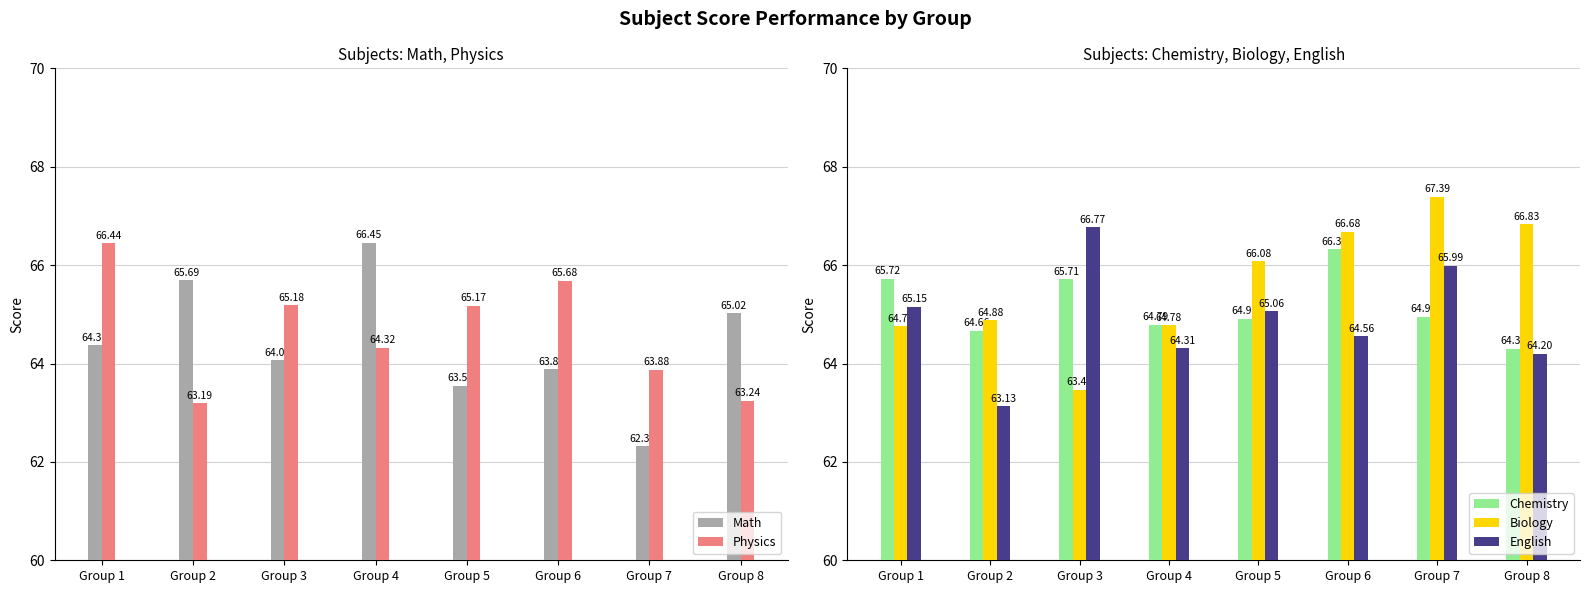

Between Group 3 and Group 4, which series saw the biggest shift?

English